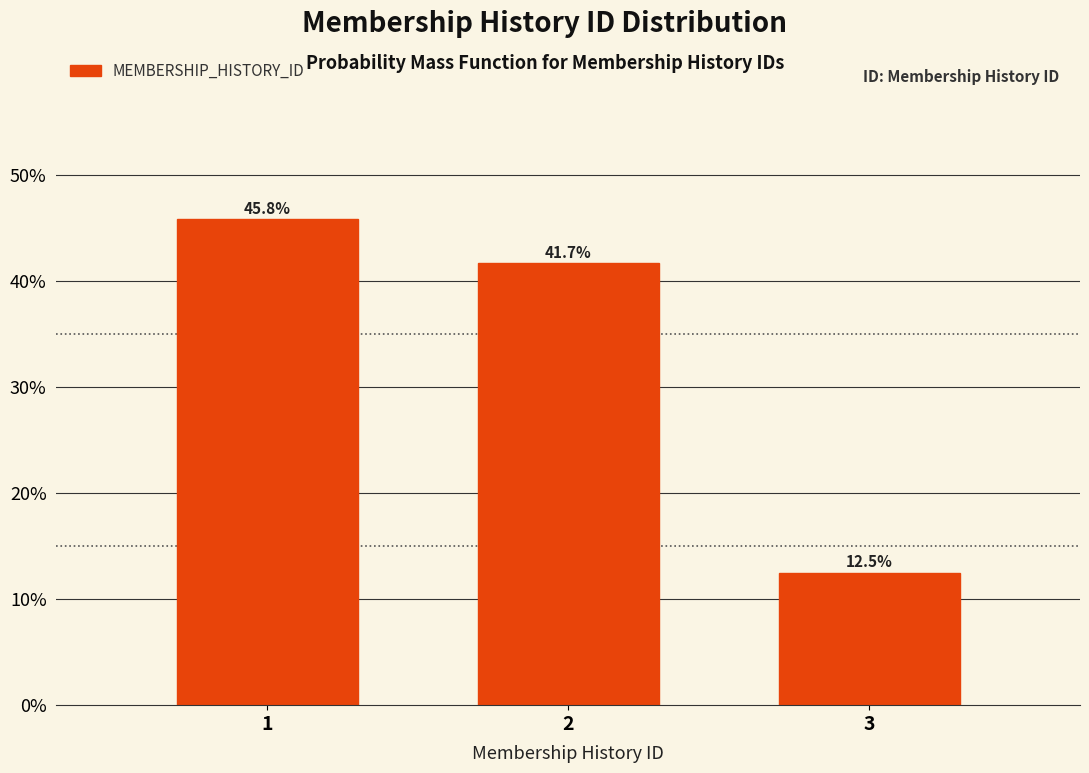

Does the chart contain any negative values?

No